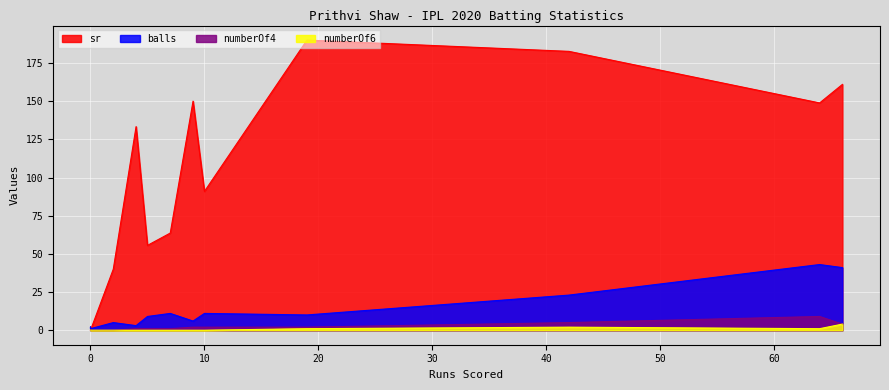

How many data points in numberOf4 are above 1?

7